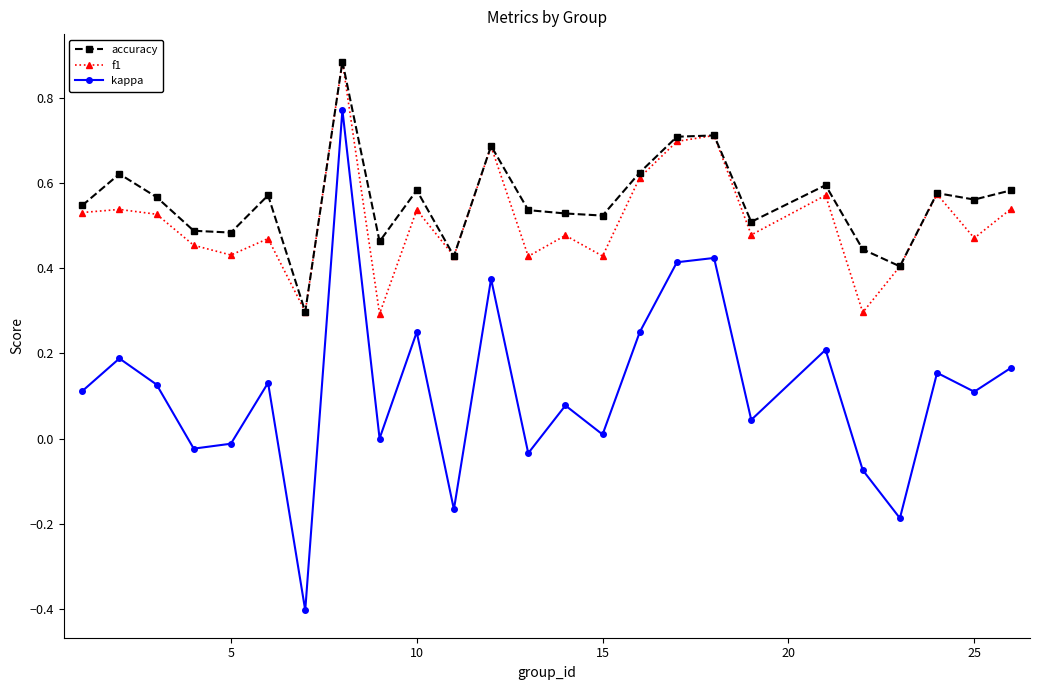

Count the accuracy values in the range 0 to 1.

25